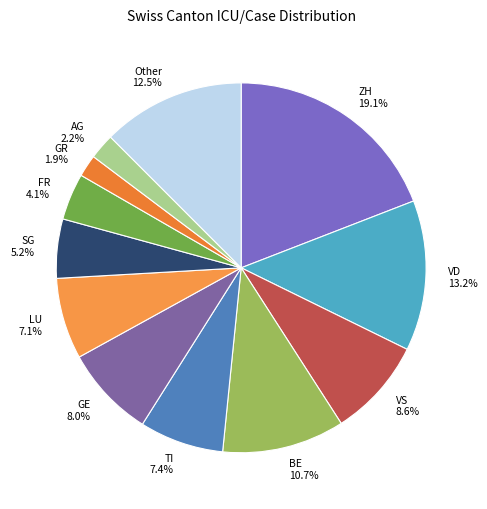

Approximately how many times larger is the value at GR compared to FR?

0.5